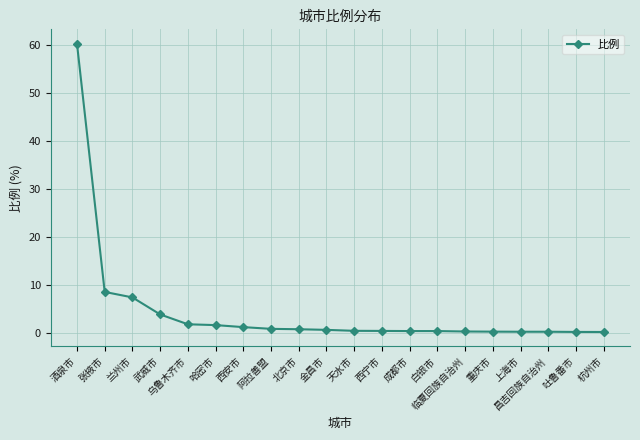

What position from the right is 兰州市?

18